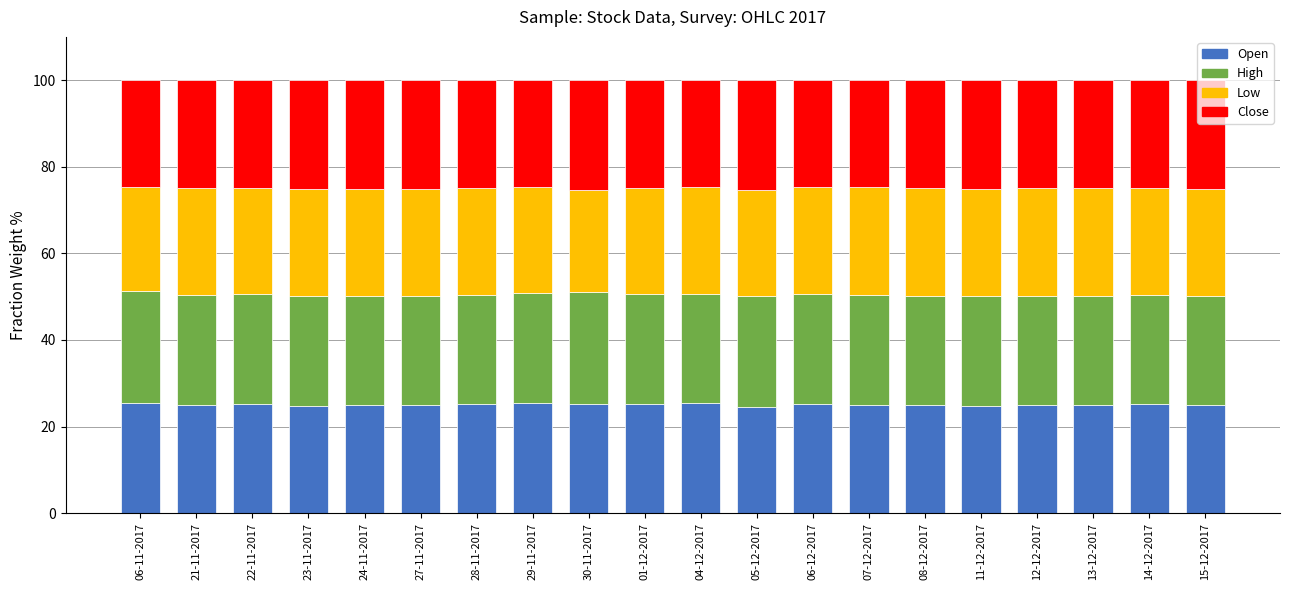

What are all the series names shown in the legend?

Open, High, Low, Close